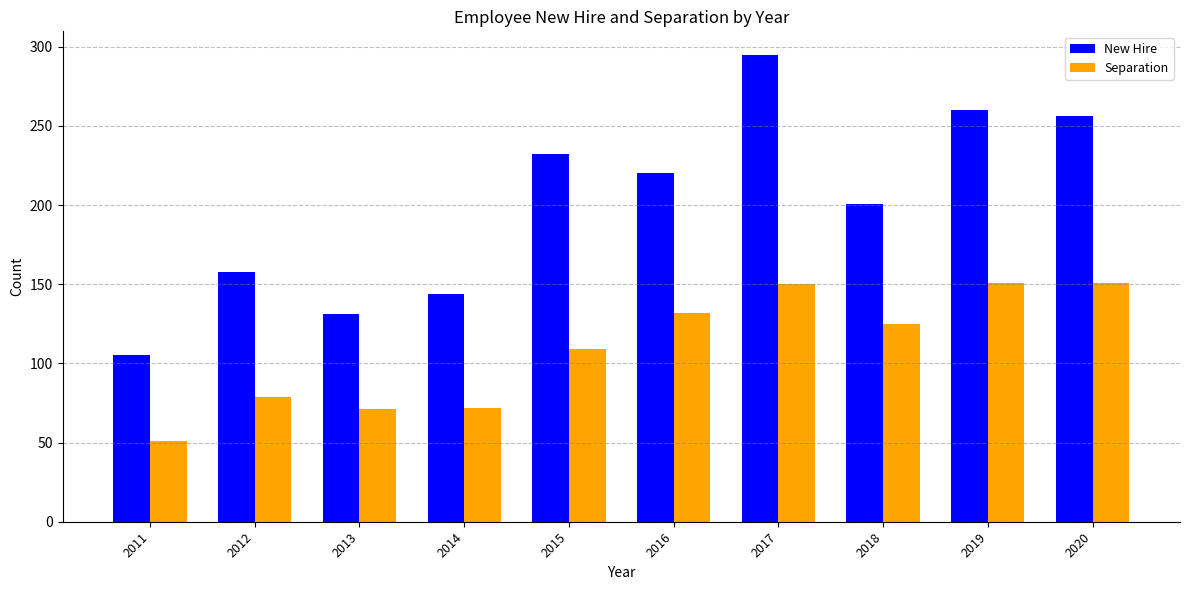

How many values in the Separation series are below 125?

5